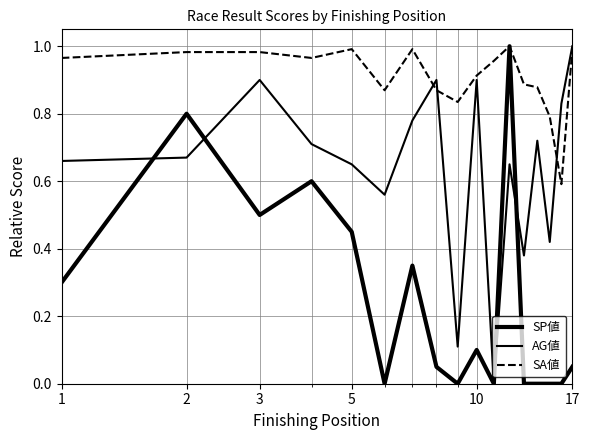

Rank the series by their average value, from highest to lowest.

SA値, AG値, SP値